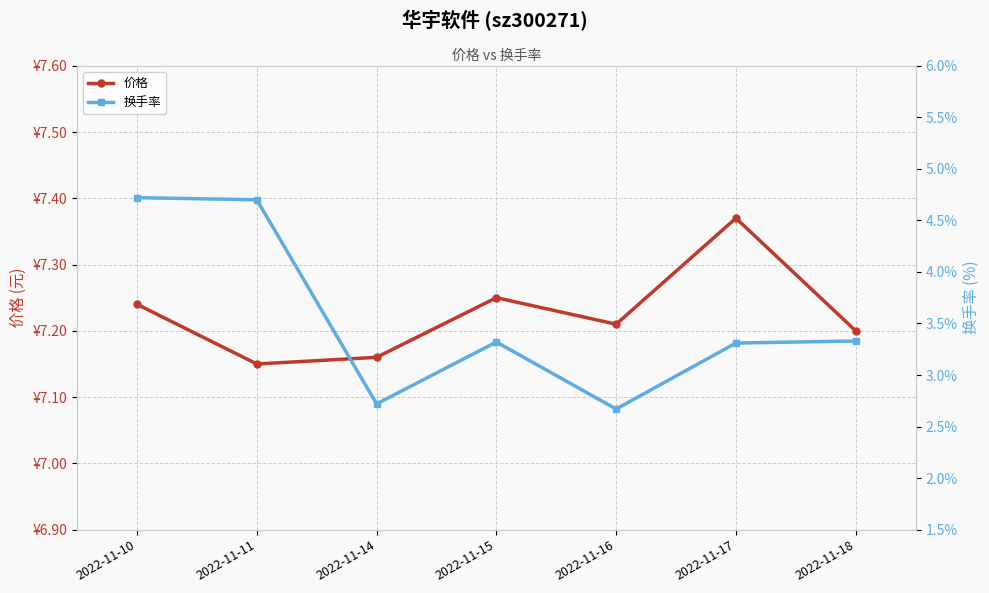

Which series has the largest total across all categories?

价格